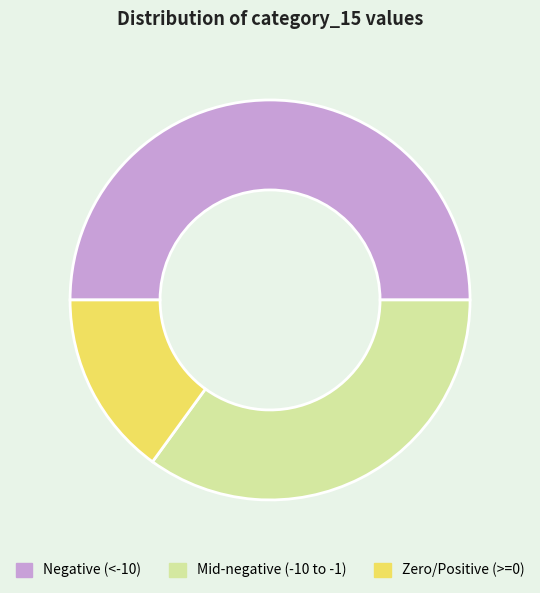

The Negative (<-10) slice represents 57% of the pie. True or false?

False